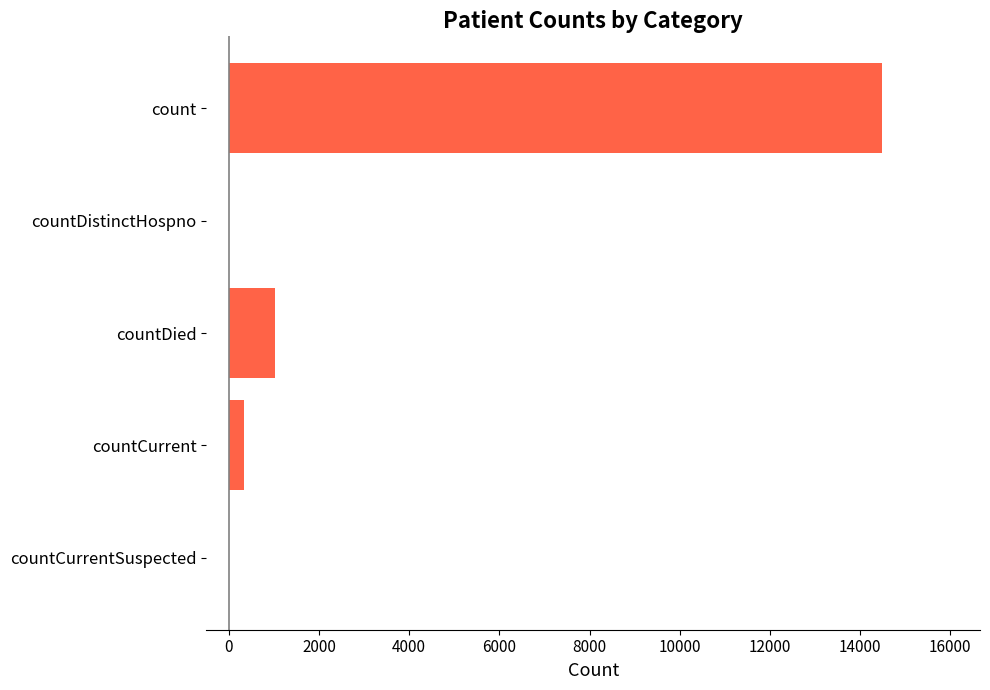

True or false: the data shows 345 at countCurrent.

True